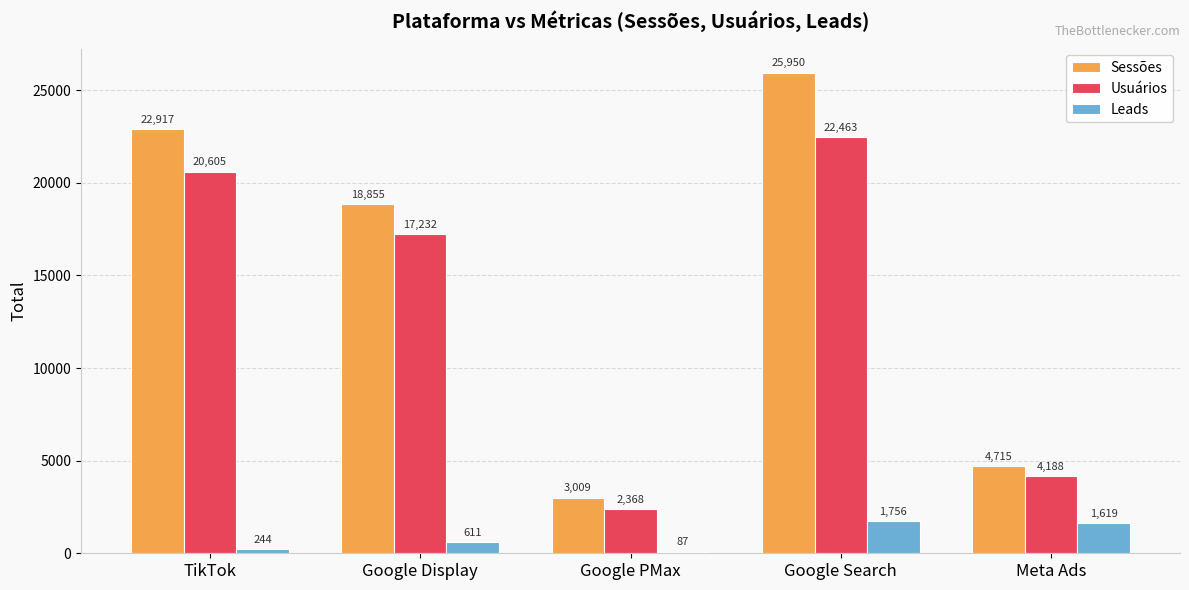

At how many categories does at least one series exceed 16261?

3